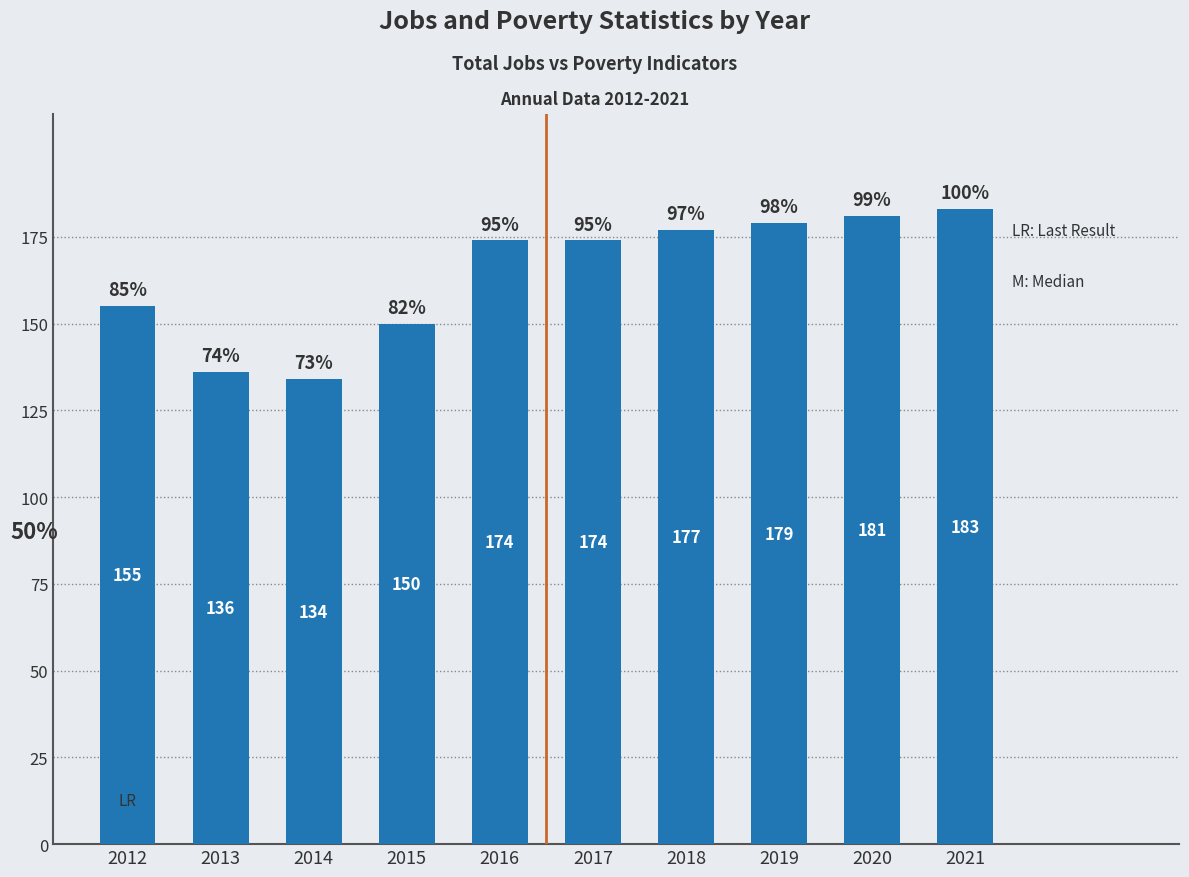

What is the approximate value at 2021?

183